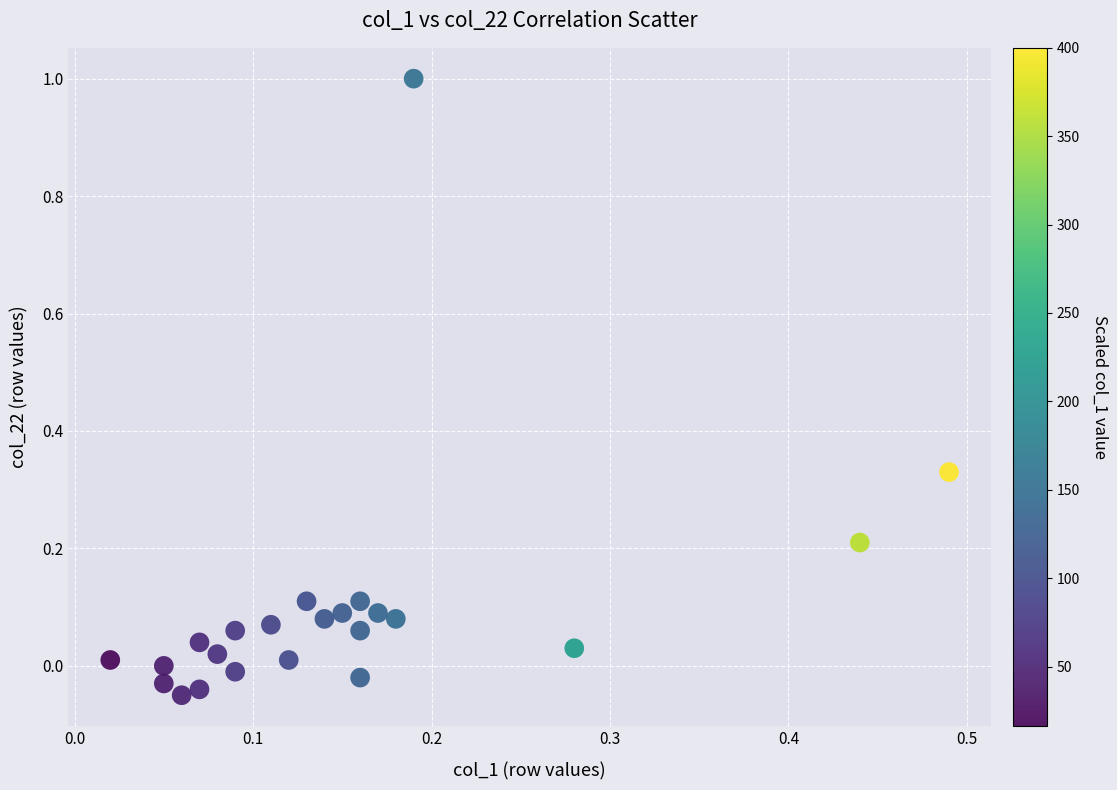

What is the range of X values (max minus min)?

0.5